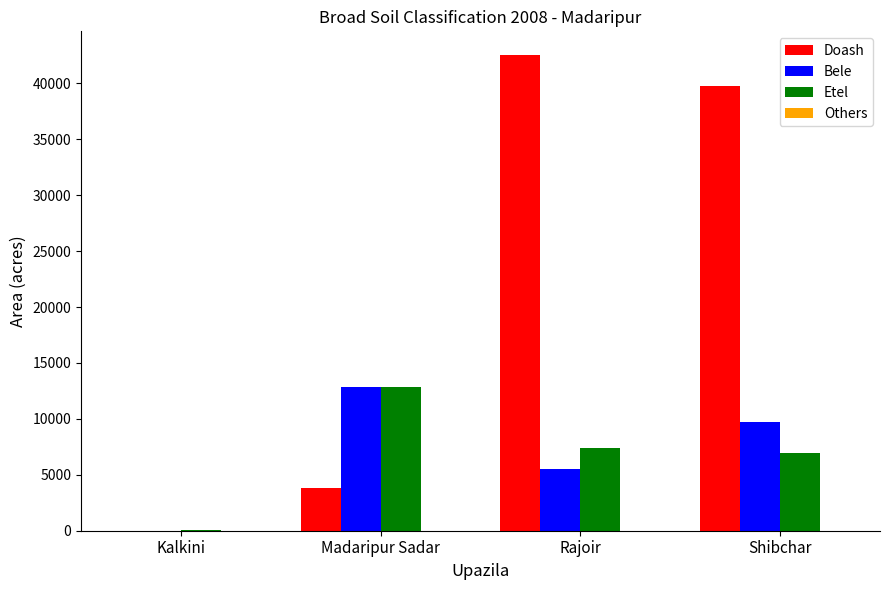

How many Bele values are between 5542 and 12835?

3